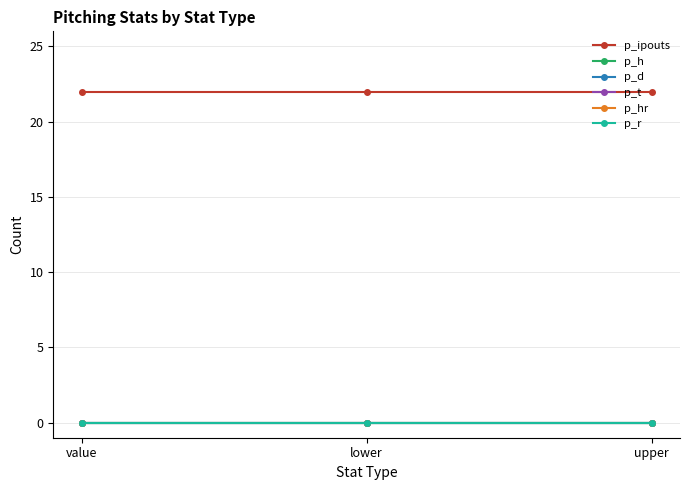

Between upper and lower, which is larger?

upper